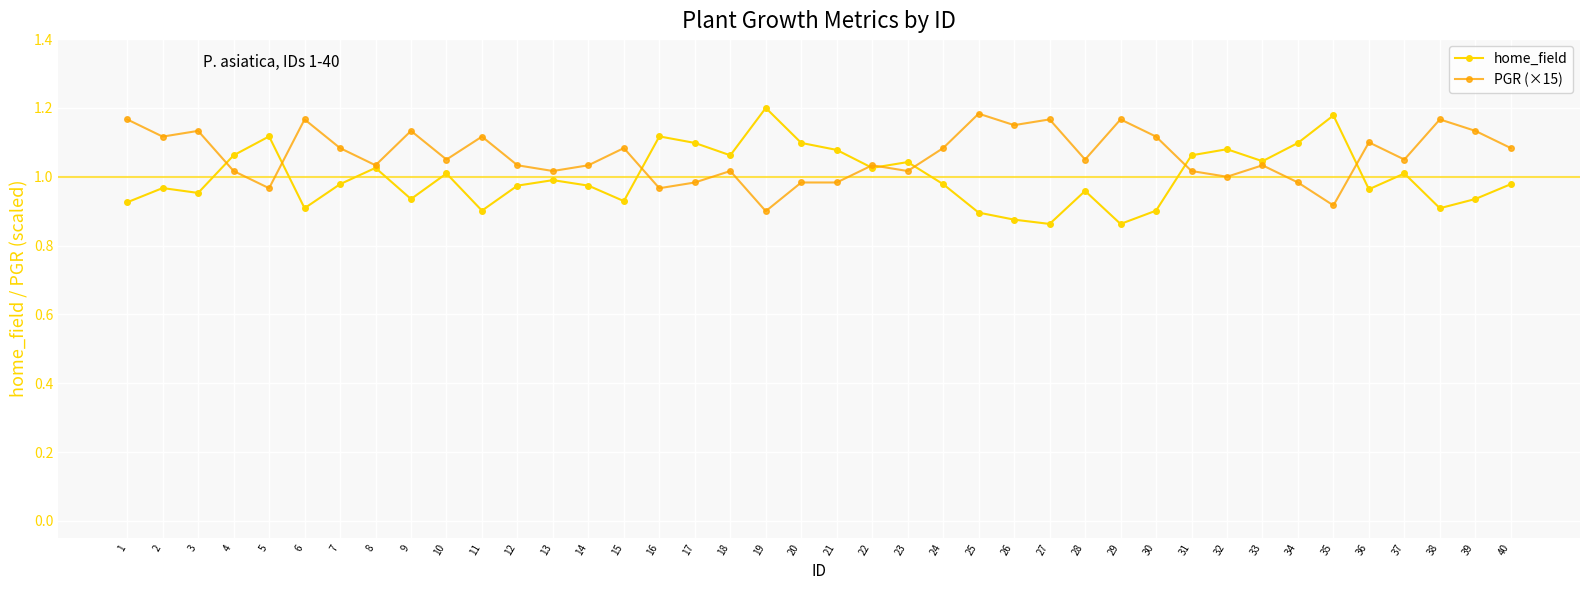

The PGR (×15) series shows 1.0 at 31. True or false?

True